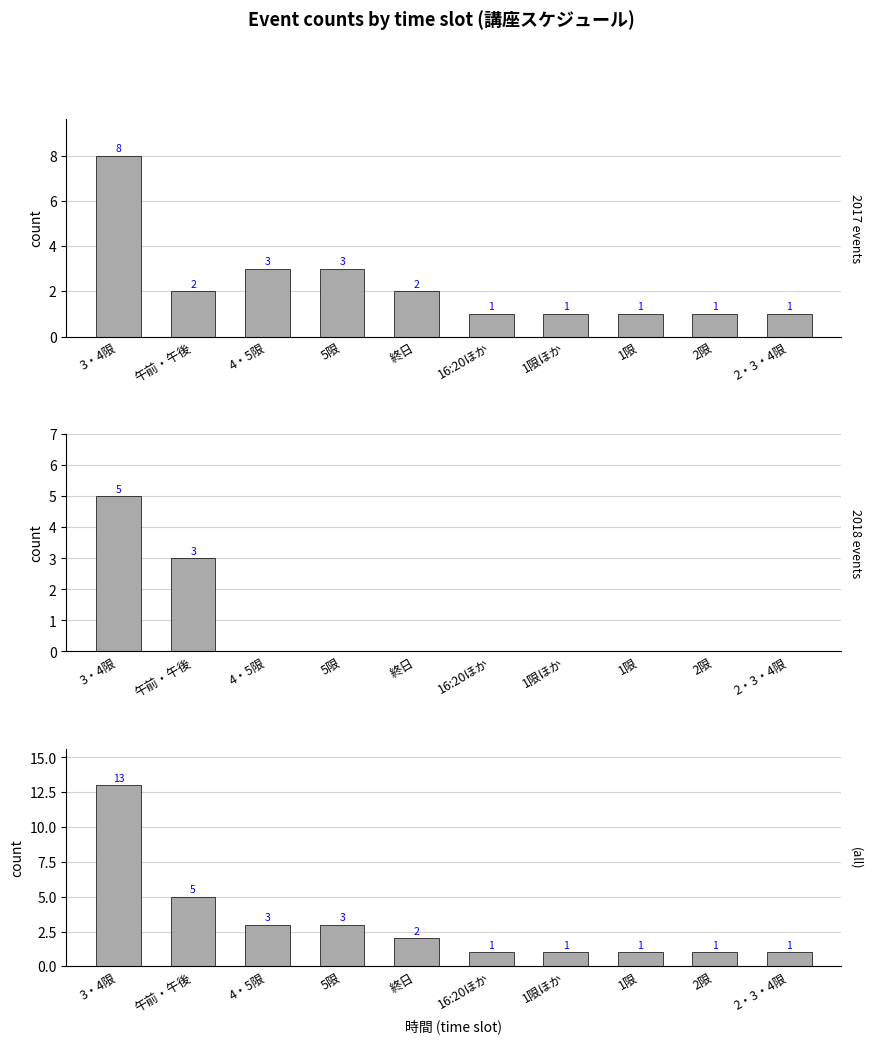

What is the minimum value for (all)?

1